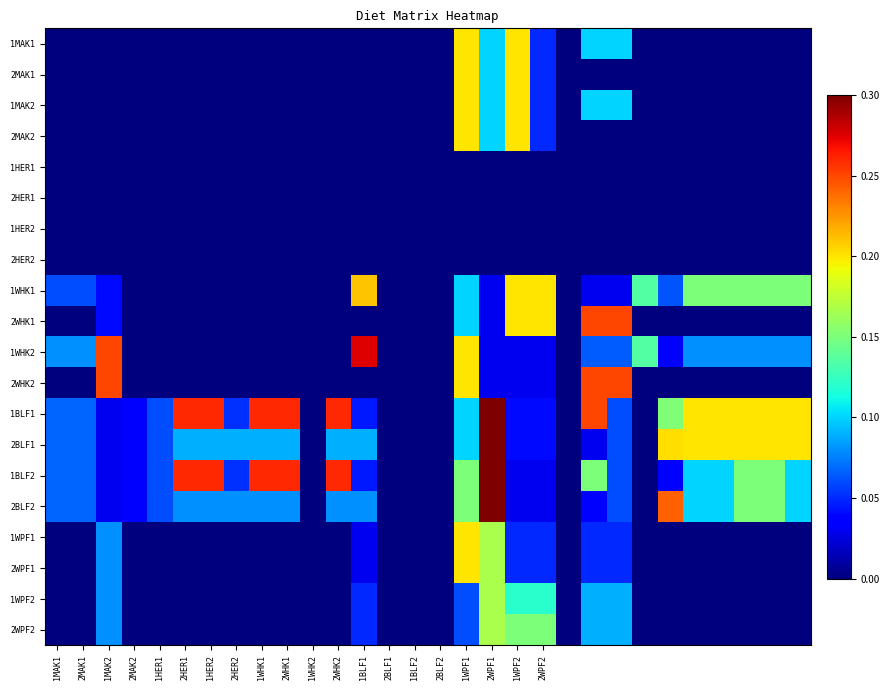

What is the greatest value displayed?

0.3